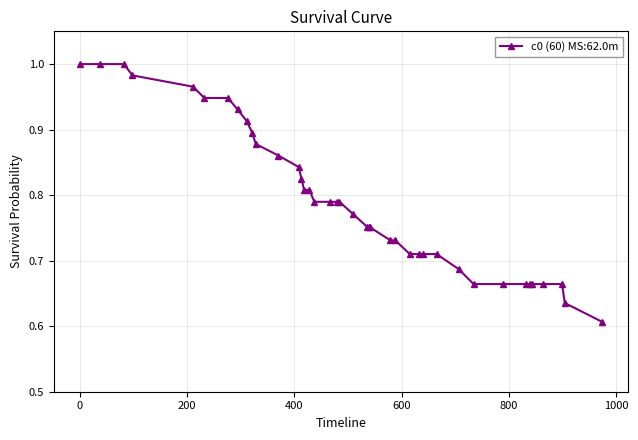

What is the difference between the maximum and minimum values?

0.4